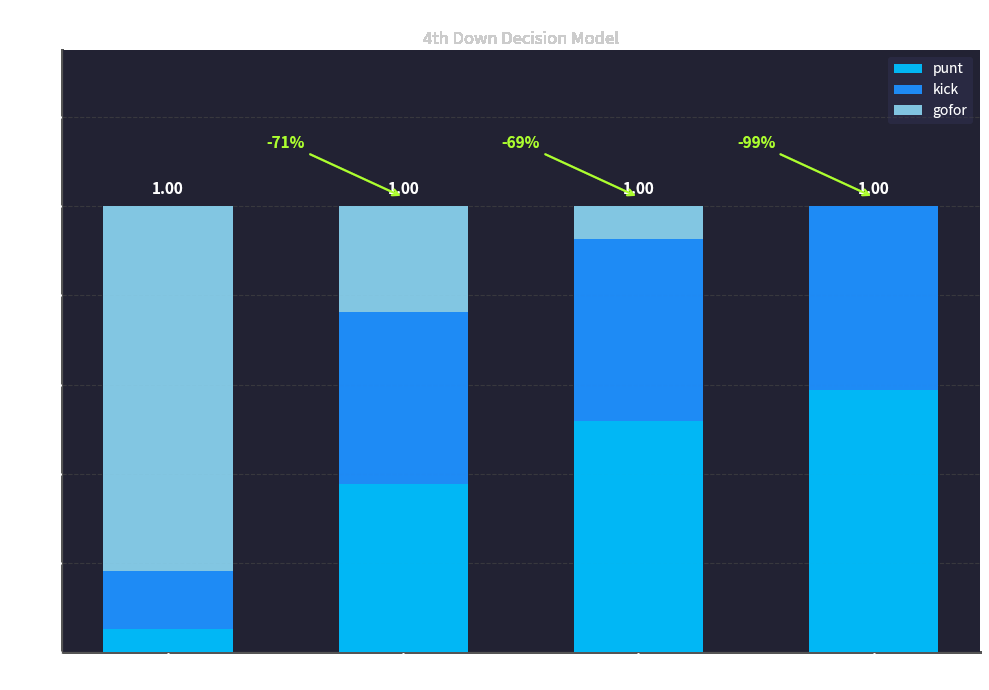

Does the chart contain stacked bars?

Yes